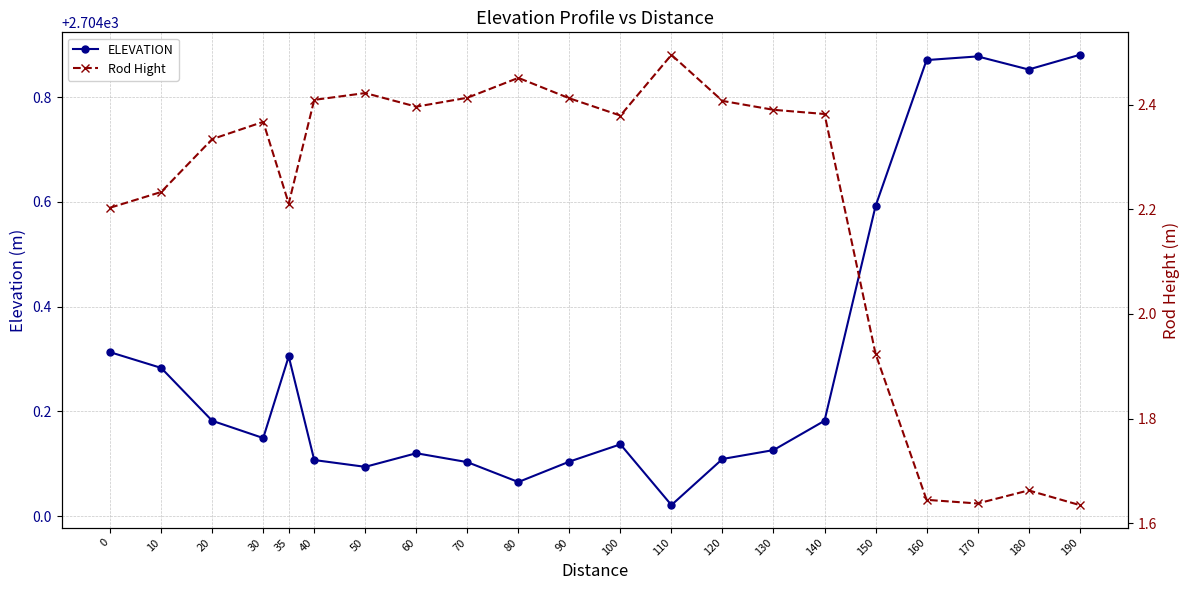

At which category is the sum across all series the highest?

140